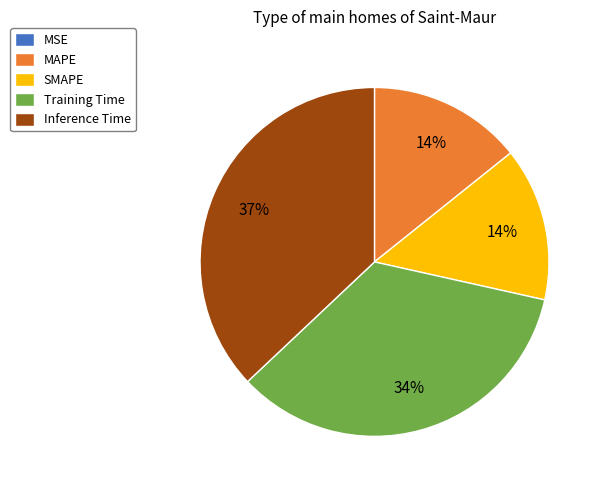

Between Training Time and MAPE, which is larger?

Training Time